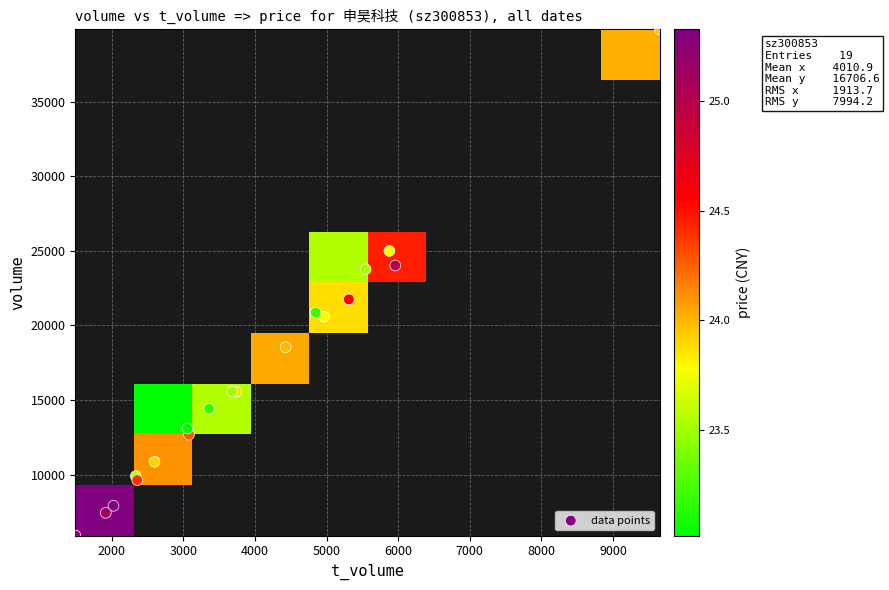

The 2022-11-08 series shows 38.8 at price. True or false?

False